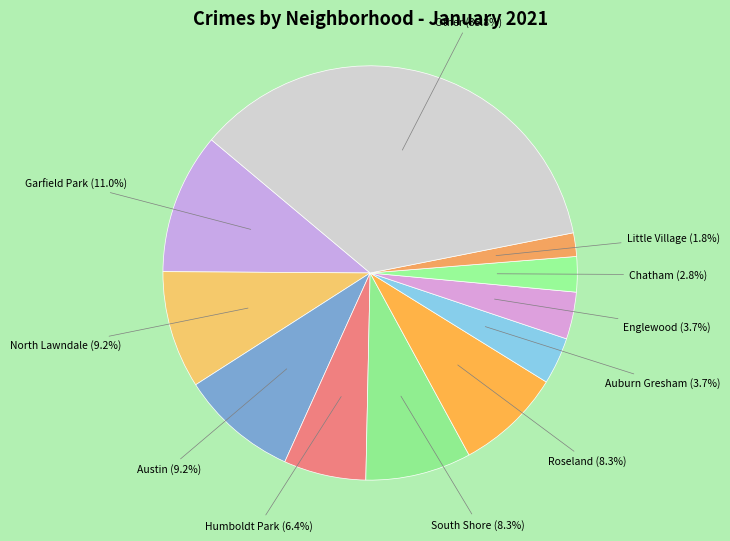

How many slices are in this pie chart?

11